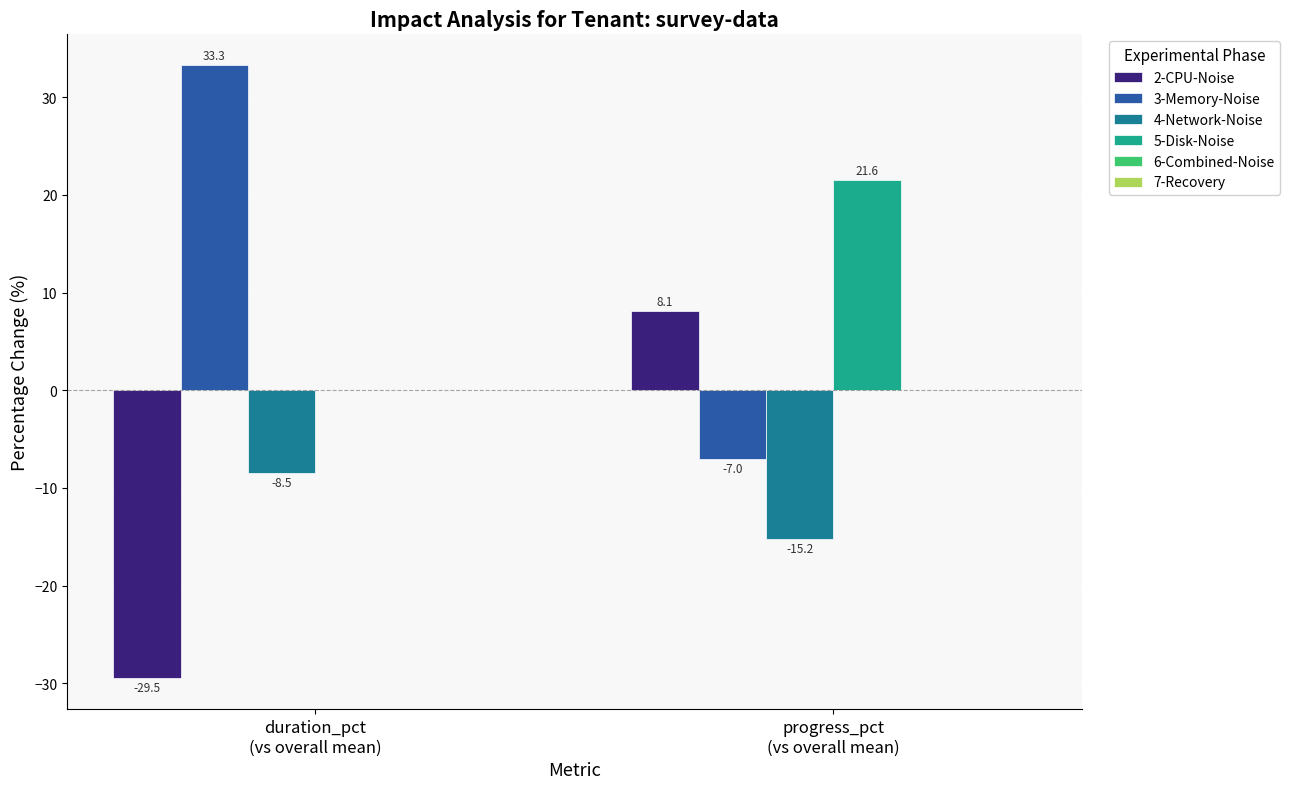

What is the sum of all 4-Network-Noise values?

-23.7